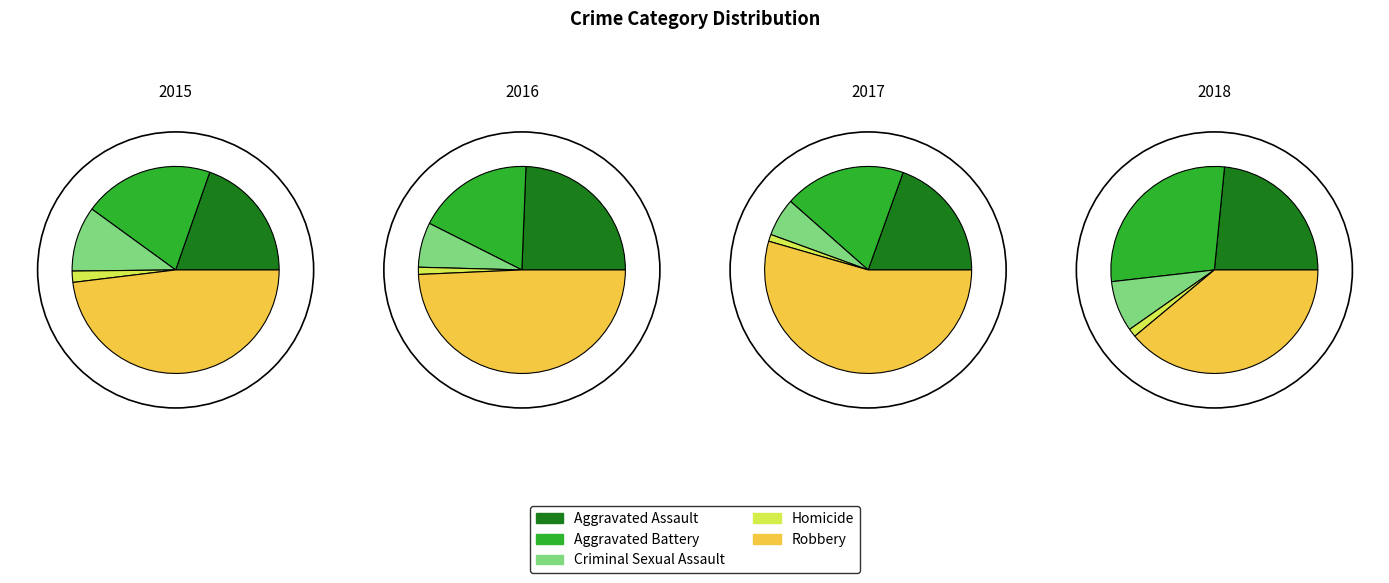

To the nearest percent, what is the combined percentage of Criminal Sexual Assault and Homicide?

9%